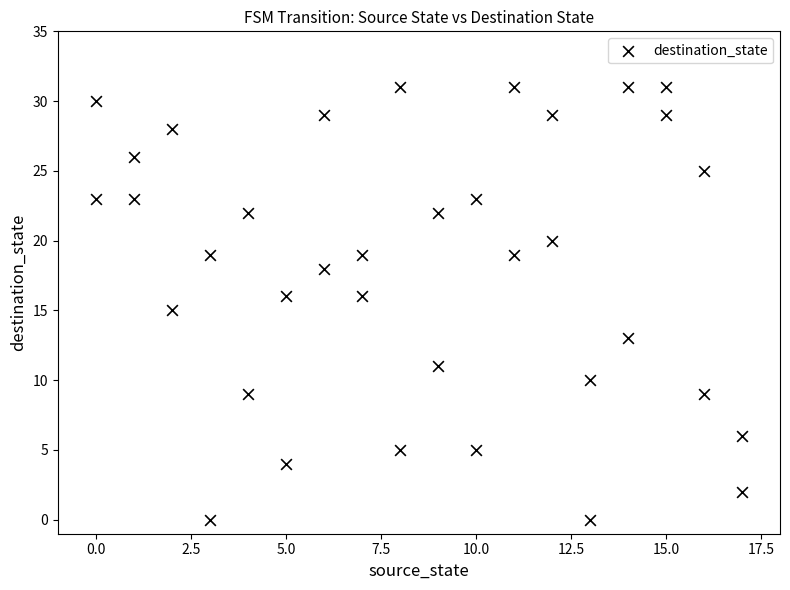

What is the range of X values (max minus min)?

17